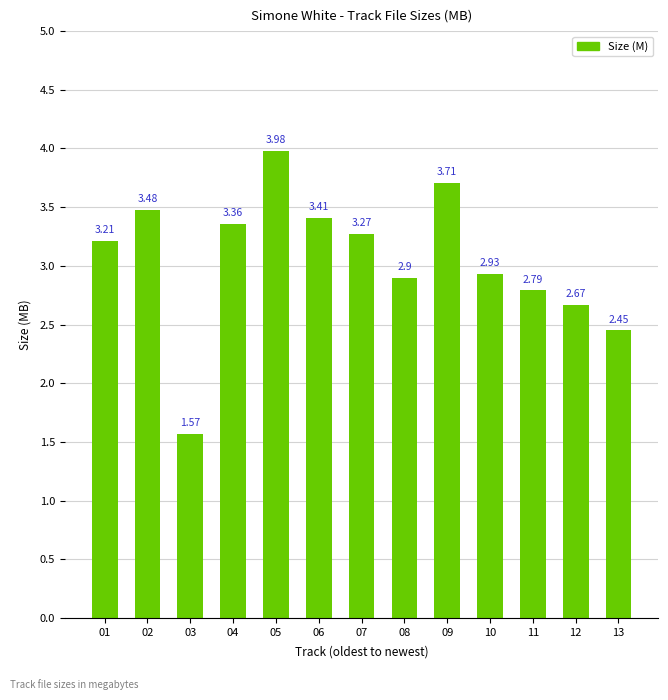

List the labels in order of value, smallest first.

03, 13, 12, 11, 08, 10, 01, 07, 04, 06, 02, 09, 05